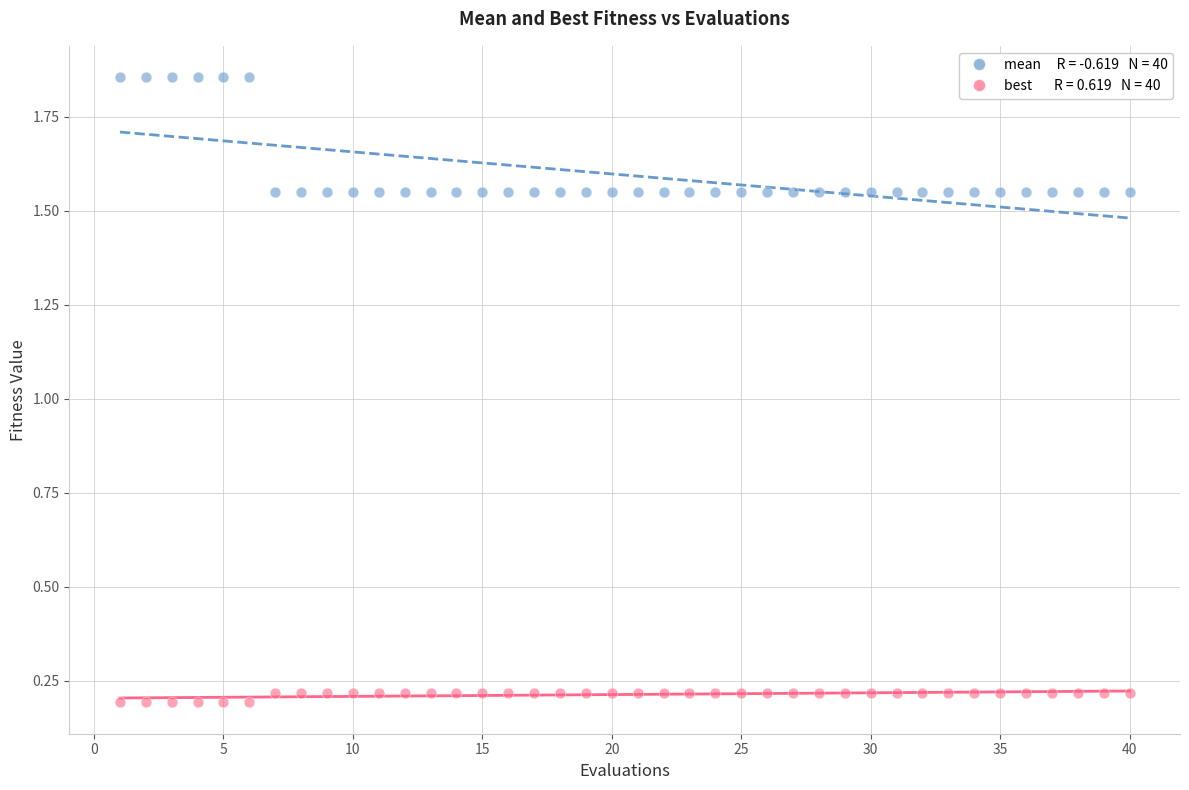

Across all data points, what is the range of Y values (max minus min)?

1.7